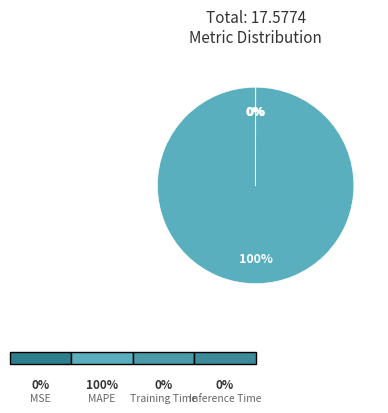

Which category accounts for the majority?

MAPE